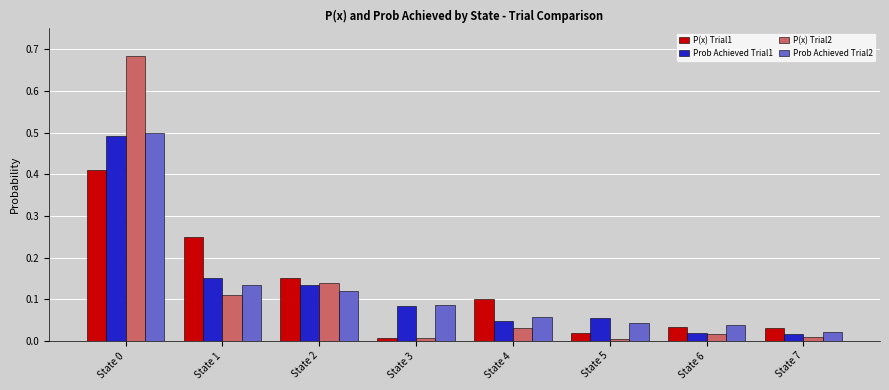

At how many categories does at least one series exceed 0?

8